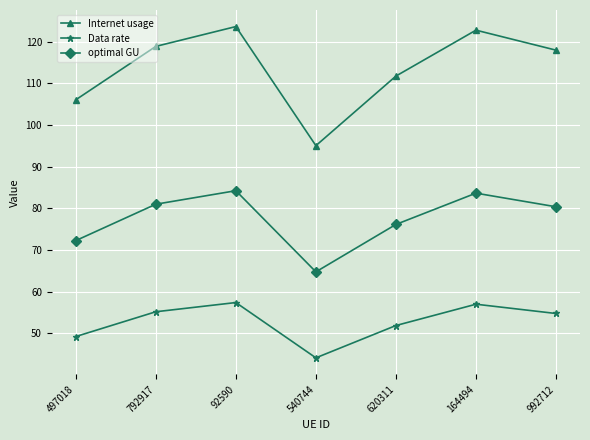

At which category does Data rate reach its first local valley?

540744